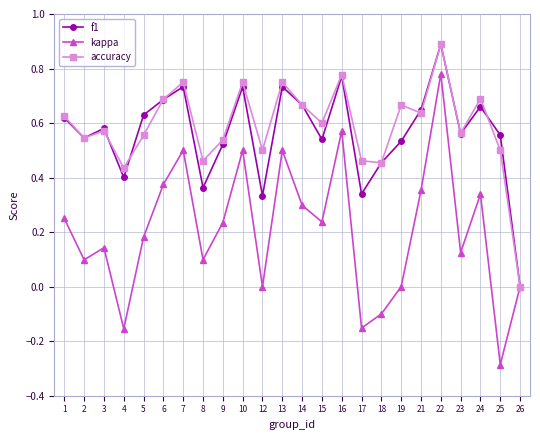

The accuracy series shows 0.4 at 4. True or false?

True